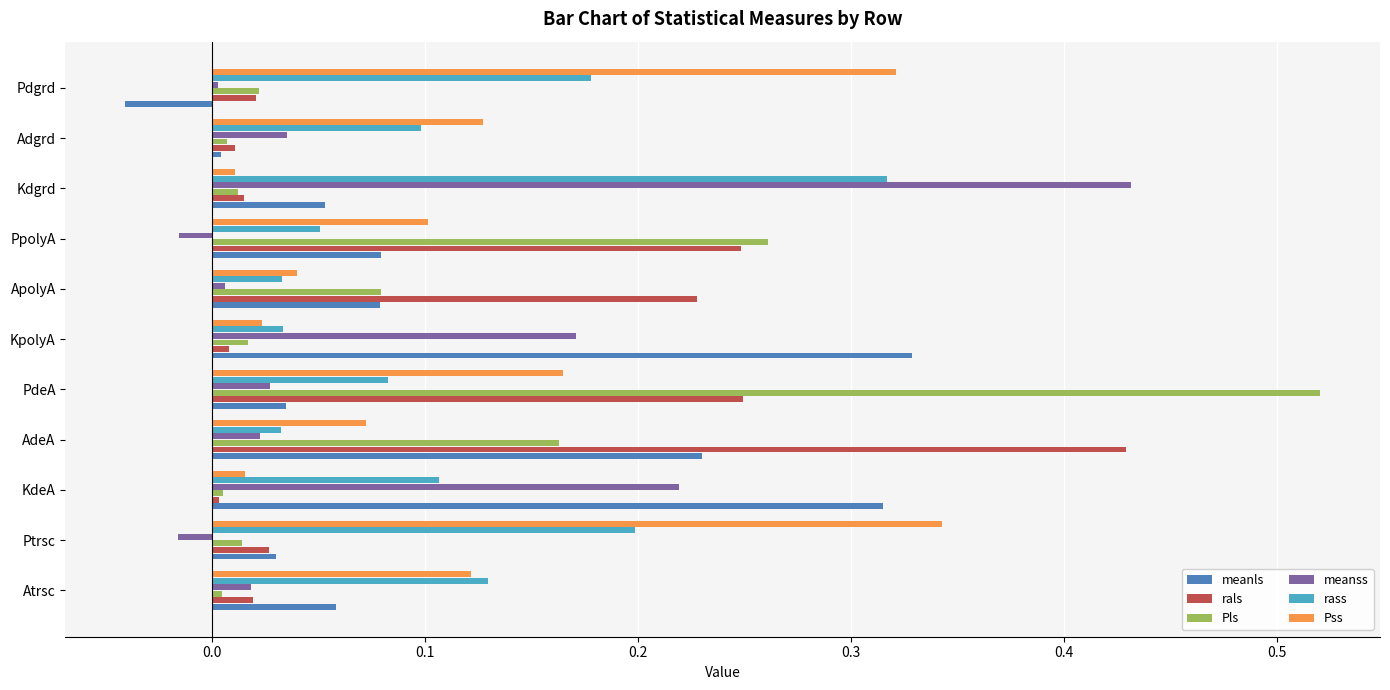

Is it true that meanls equals 0.1 at AdeA?

False